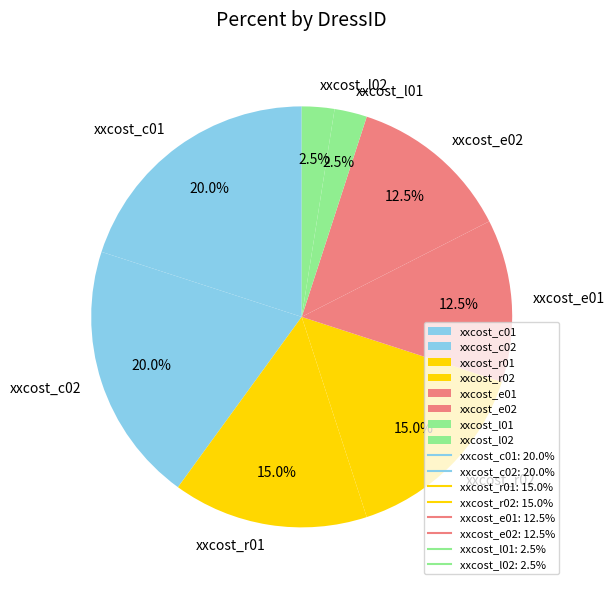

What portion of the pie excludes xxcost_c01?

80.0%